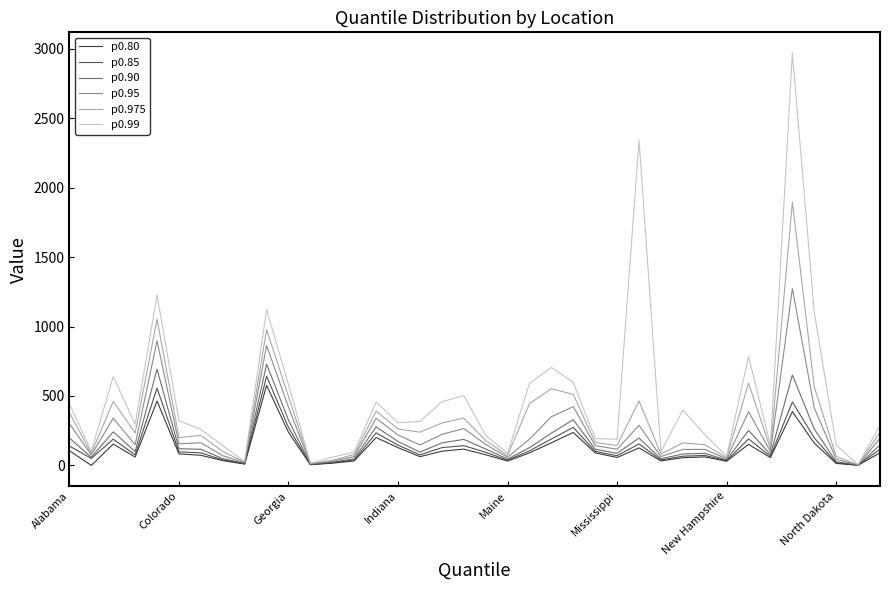

Which series has the widest spread of values?

p0.99